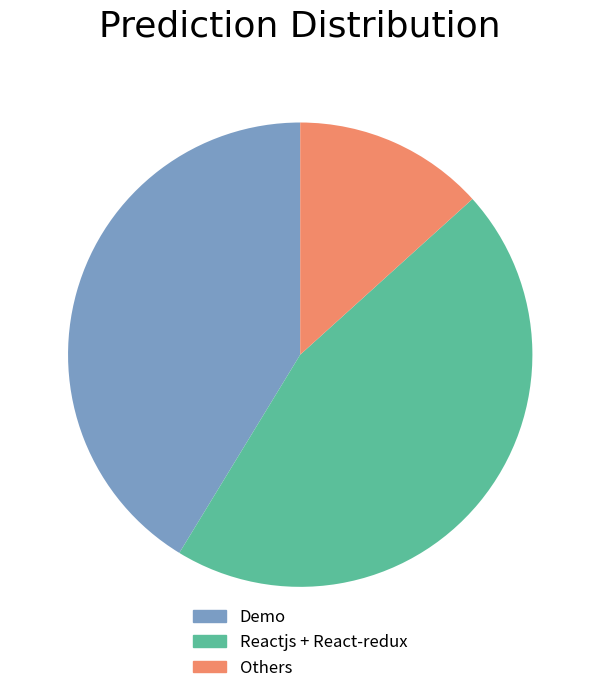

Is there any slice that represents more than half of the pie?

No